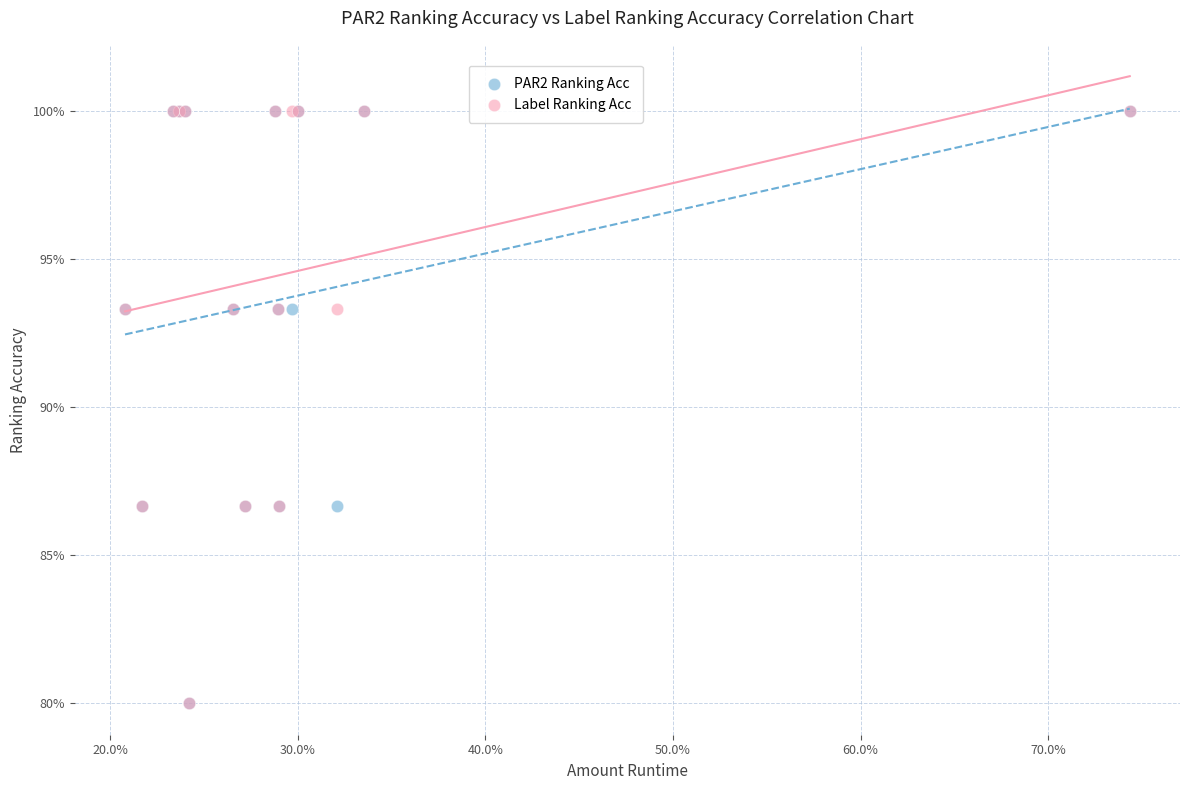

What are all the series names shown in the legend?

PAR2 Ranking Acc, Label Ranking Acc